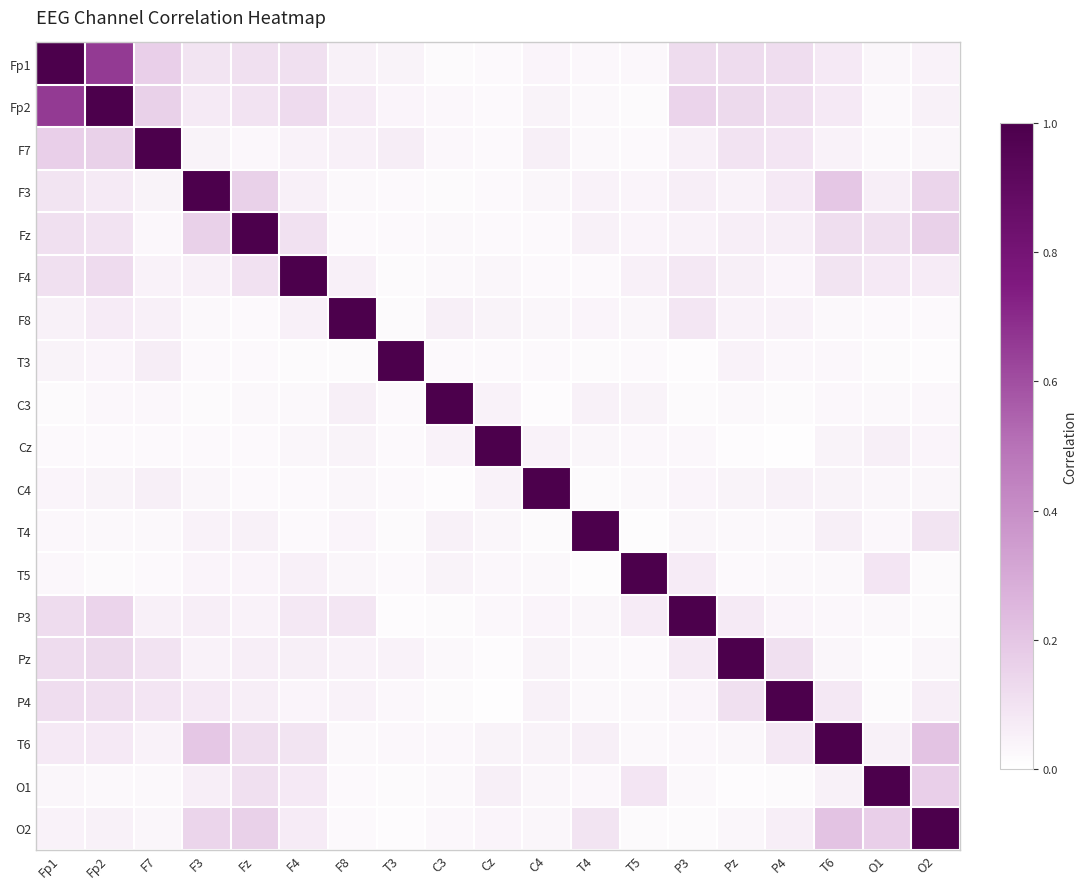

What is the spread (max minus min) of values at P3?

1.0